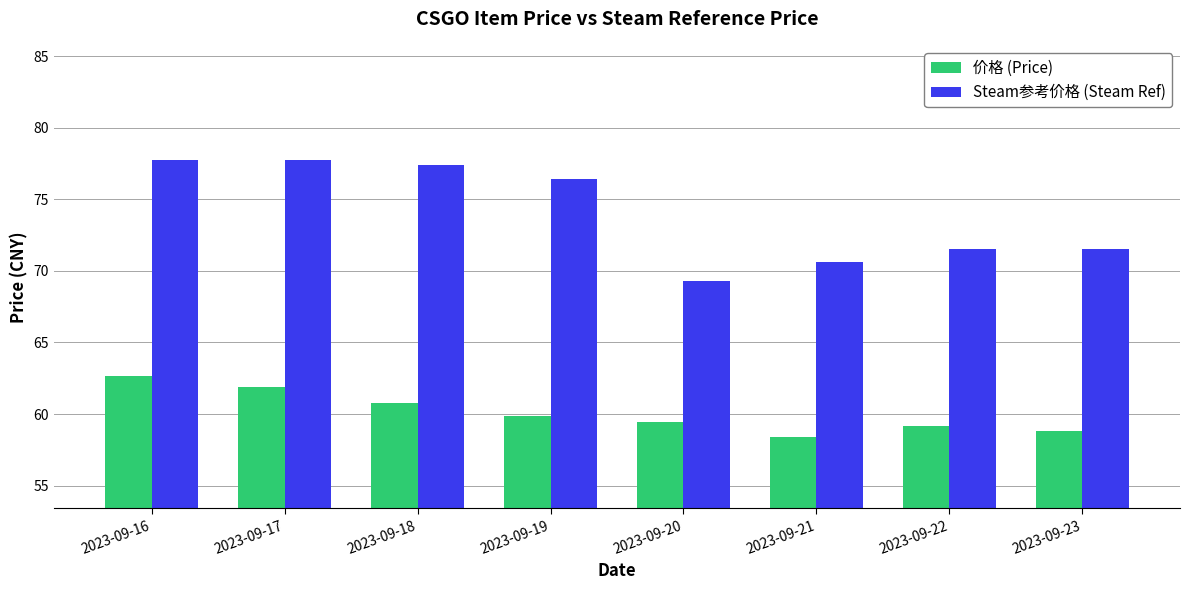

Which series changed the most between 2023-09-16 and 2023-09-19?

价格 (Price)